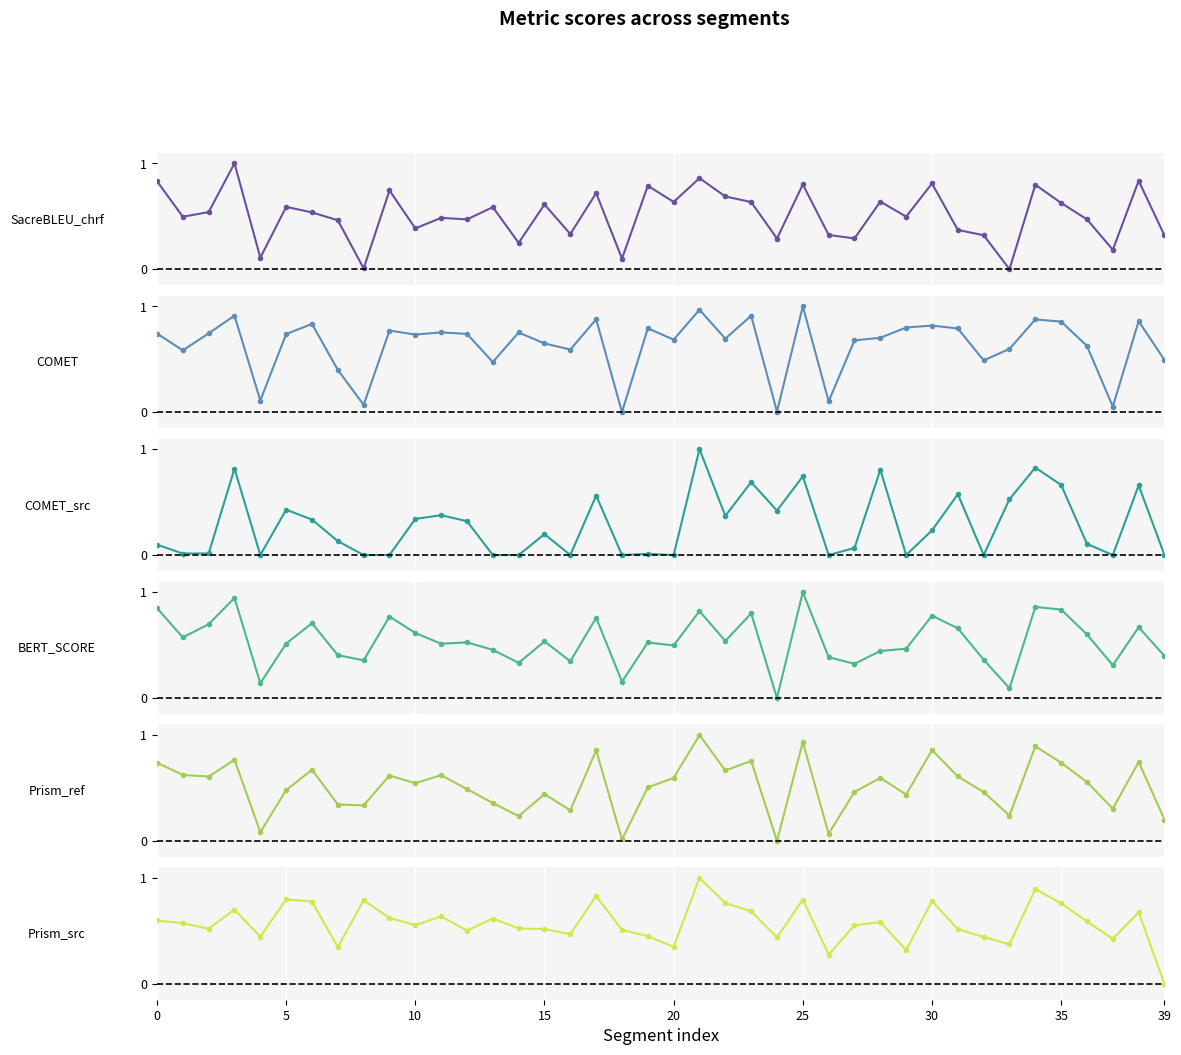

What is the average value of the metric_BERT_SCORE series?

0.5